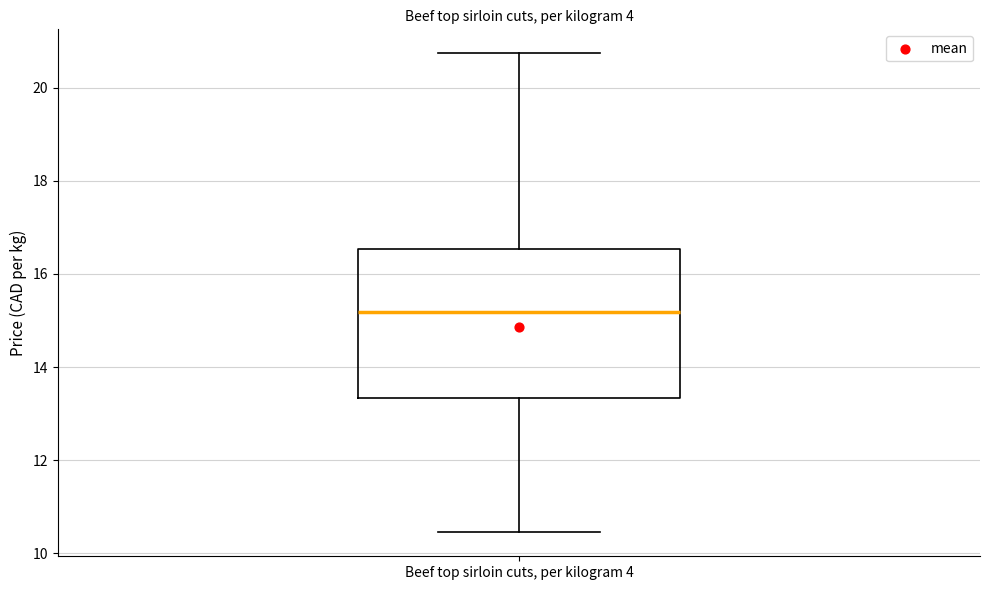

Transcribe this box plot: give where the median line is, the range the box spans, and where the two whiskers end, as read against the y-axis. The values are not printed on the chart, so give them approximately, as read against the axis.

median 15.2, box 13.4 to 16.6, whiskers 10.4 to 20.8